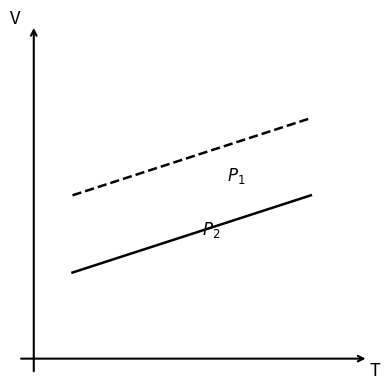

Is this an area chart (filled region under the line)?

No